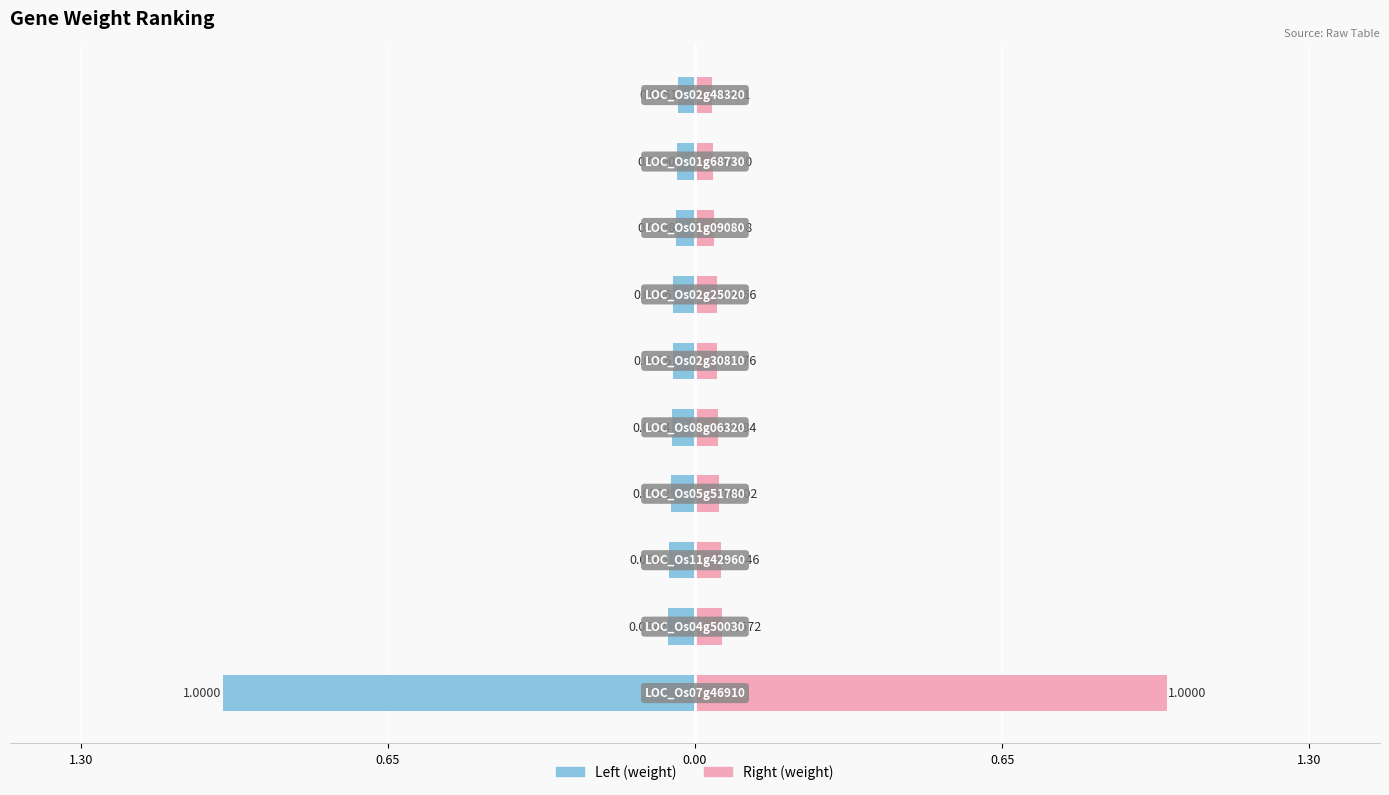

Does the chart contain any negative values?

No